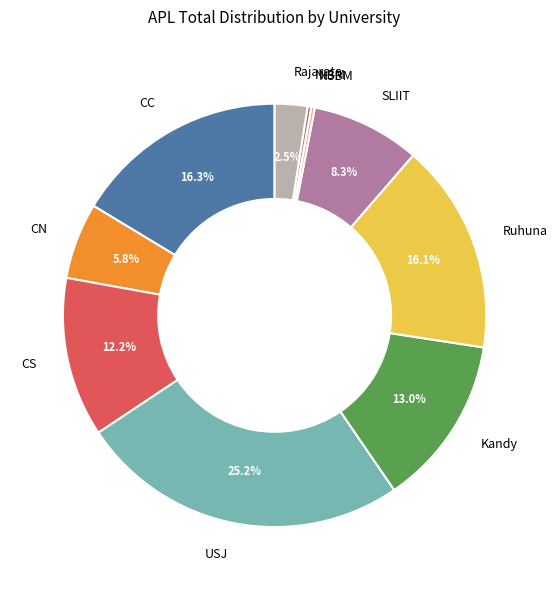

To the nearest percent, what percentage of the pie is Ruhuna?

16%